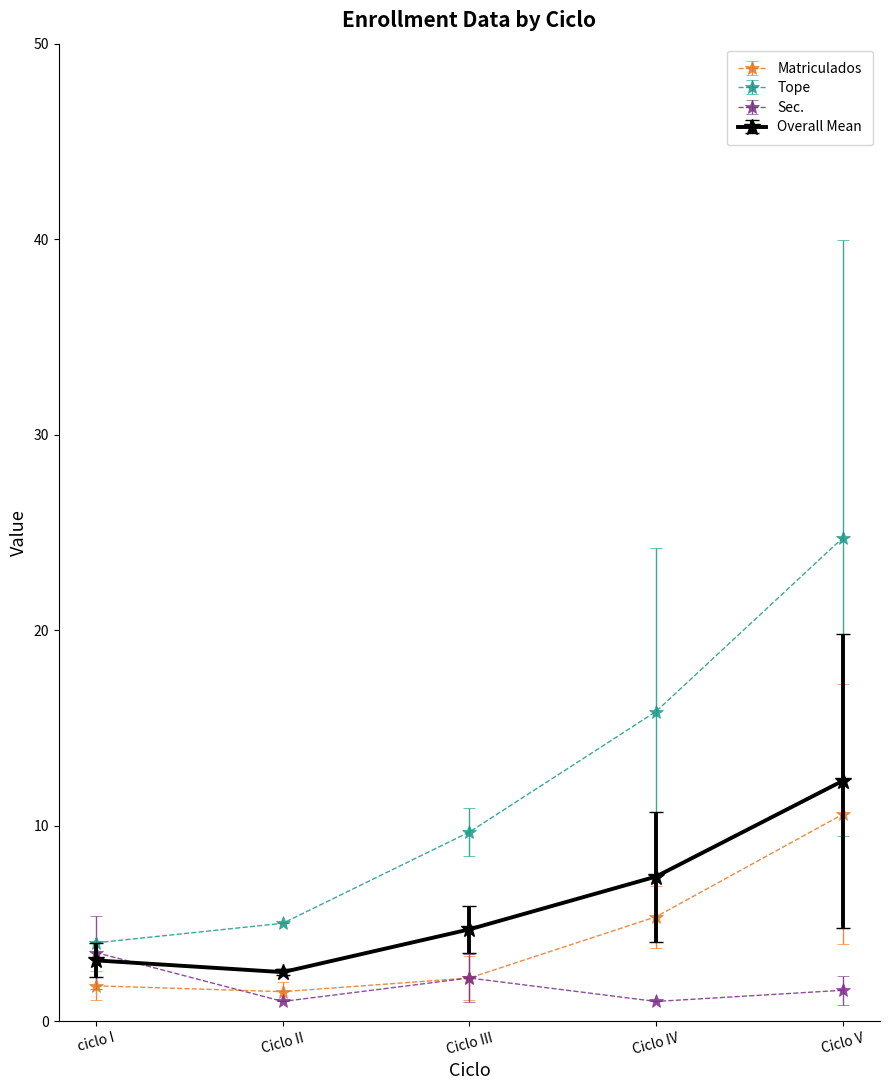

Rank the series by their average value, from highest to lowest.

Tope, Overall Mean, Matriculados, Sec.